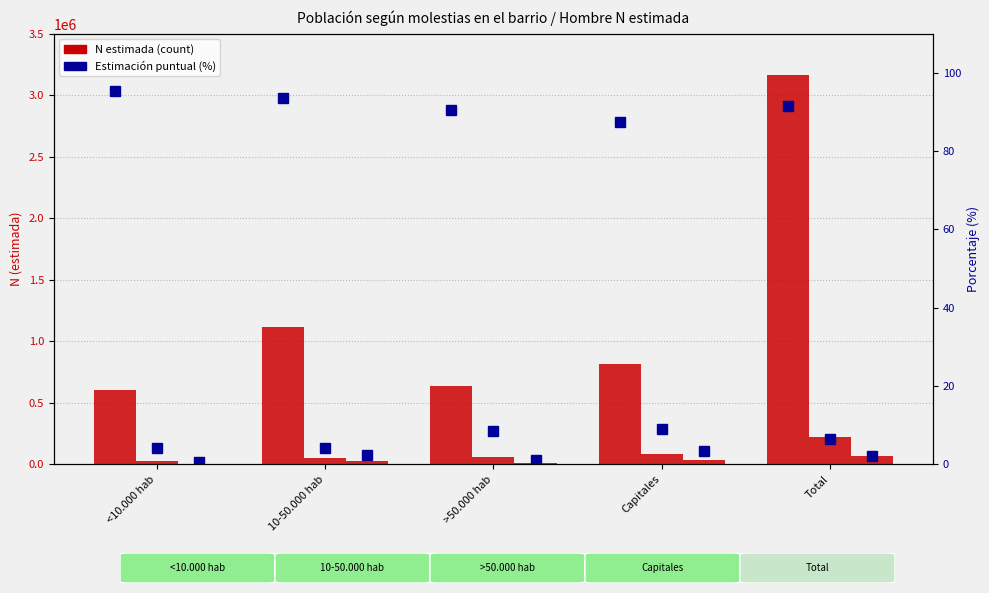

Reading left to right, list all the values displayed in this chart.

Nada (Hombre): 604404.0	1115199.0	638000.0	811416.0	3169019.0
Algo (Hombre): 25463.0	50465.0	59419.0	84144.0	219493.0
Mucho (Hombre): 3444.0	27200.0	7096.0	31106.0	68846.0
Nada %: 95.4	93.5	90.6	87.6	91.7
Algo %: 4.0	4.2	8.4	9.1	6.3
Mucho %: 0.5	2.3	1.0	3.4	2.0